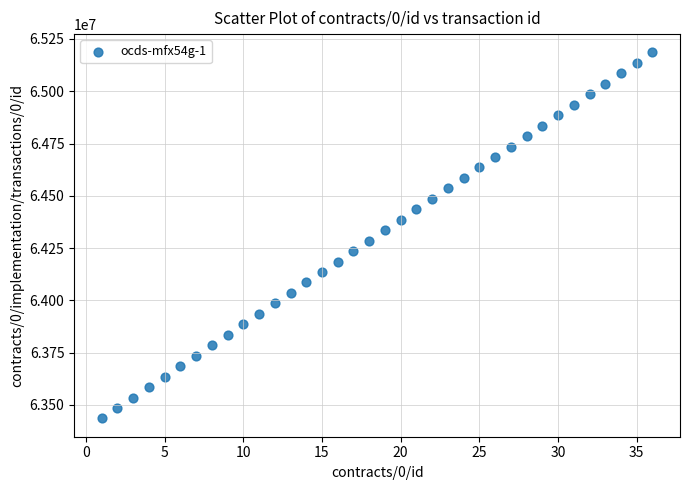

What is the range of Y values (max minus min)?

1750000.0